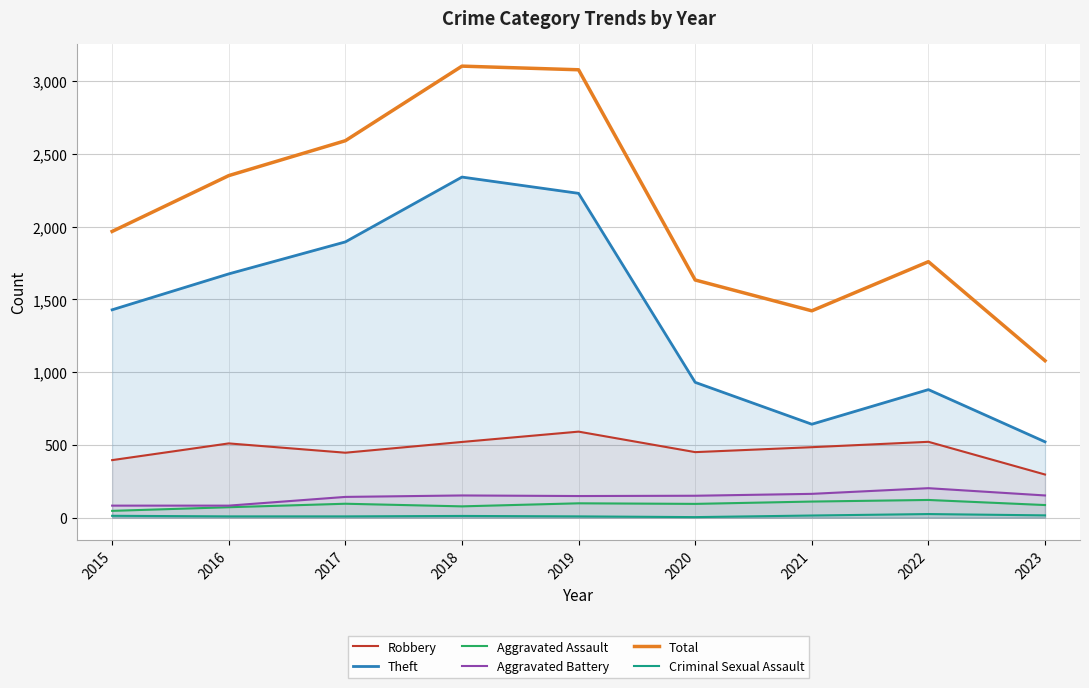

List the series in order of their peak value, lowest first.

Criminal Sexual Assault, Aggravated Assault, Aggravated Battery, Robbery, Theft, Total